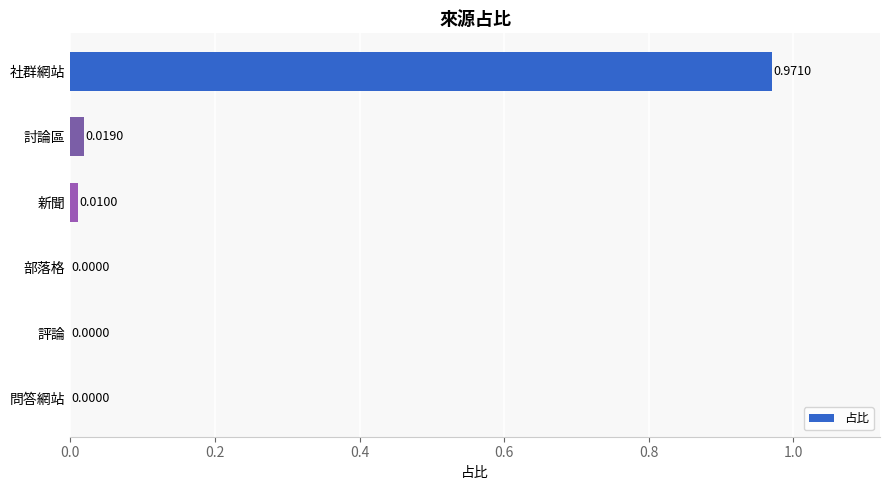

Are the bars grouped side by side (vs. stacked)?

No